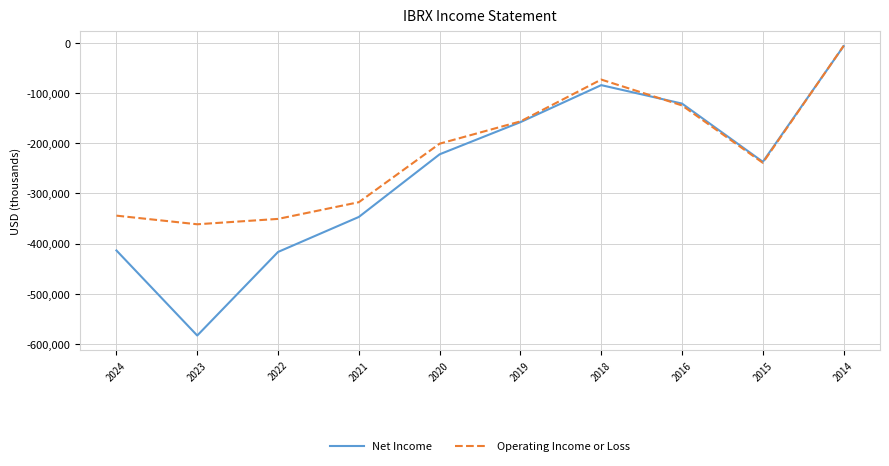

The value of Operating Income or Loss at 2021 is -317400. True or false?

True